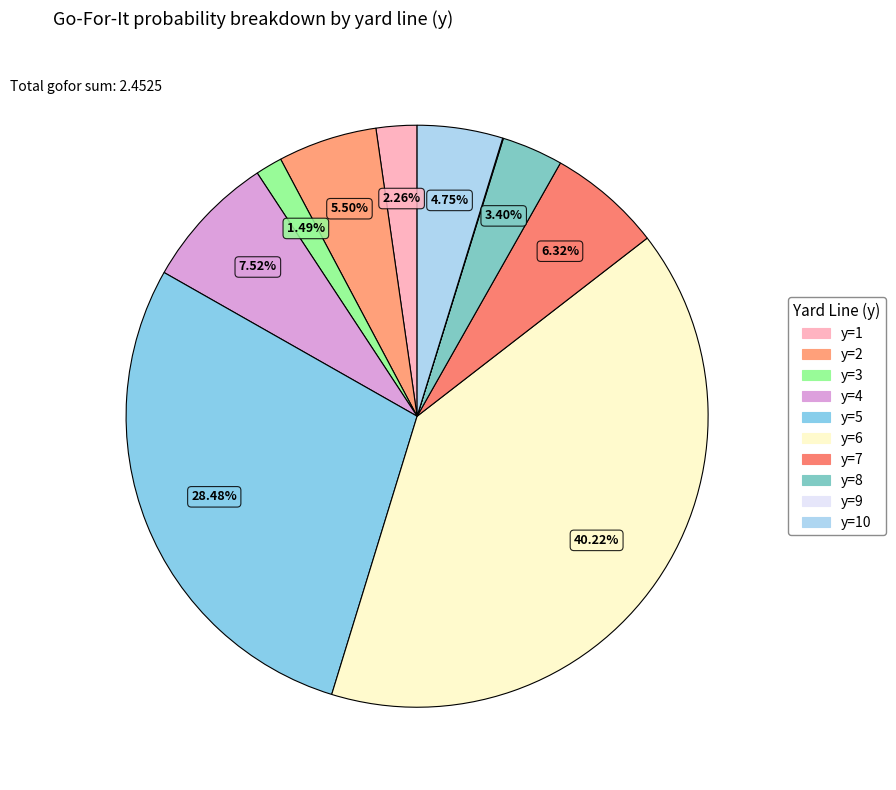

Which category has the smallest portion of the pie?

y=9